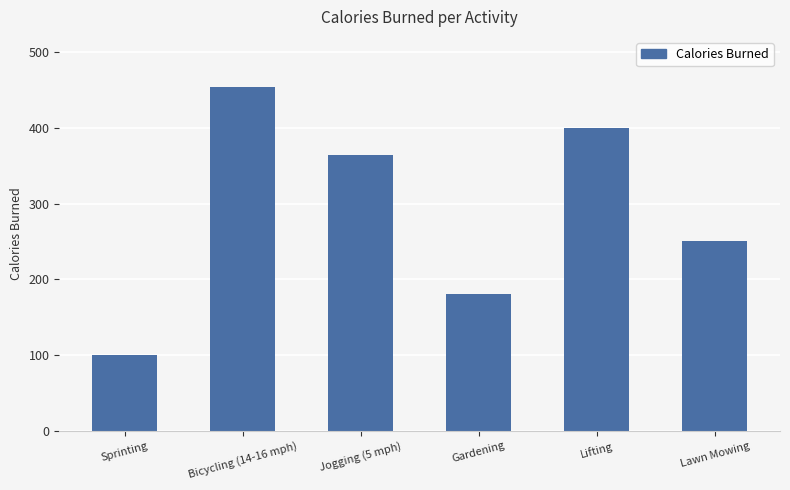

What is the label of the 4th bar from the right?

Jogging (5 mph)